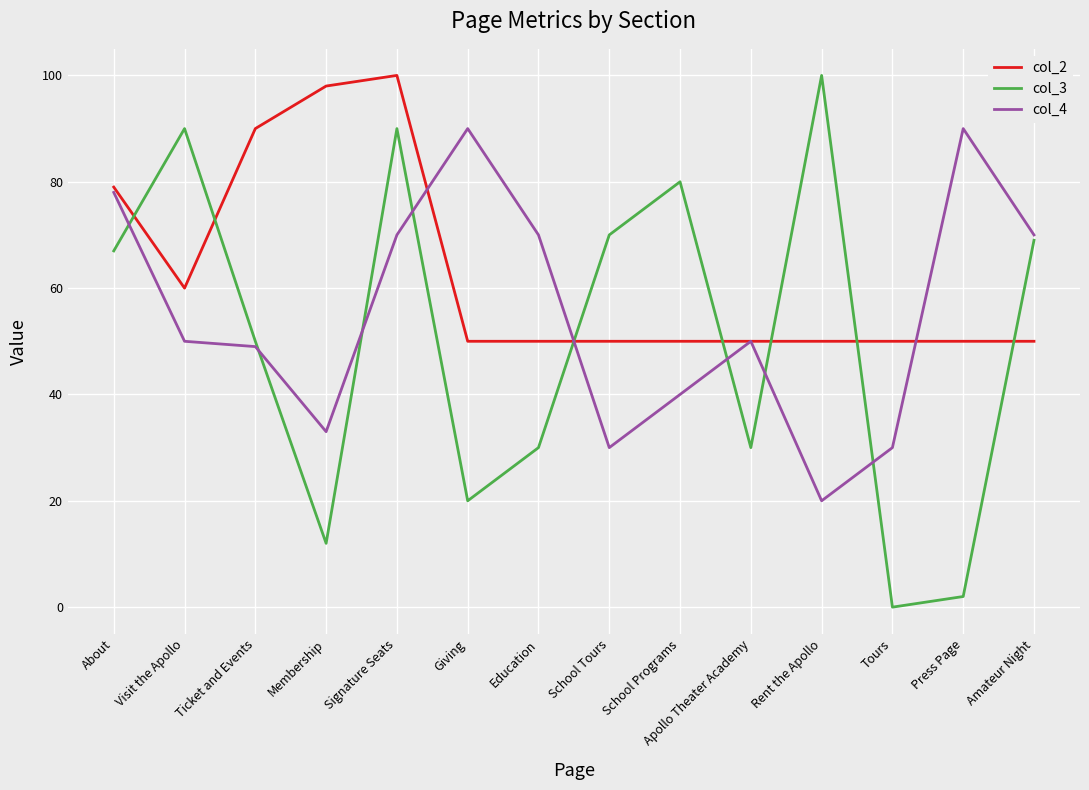

Which series has the largest range (max minus min)?

col_3